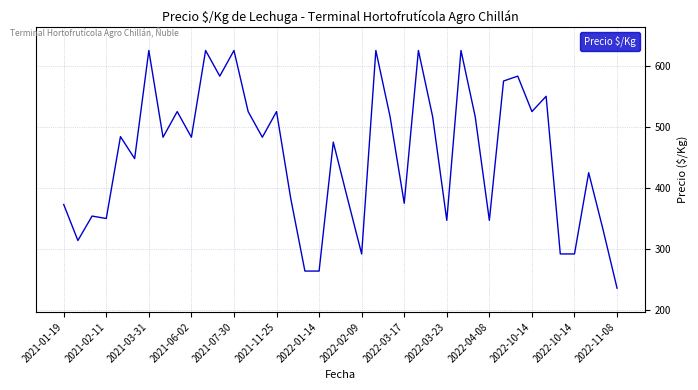

What is the difference between the maximum and minimum values?

389